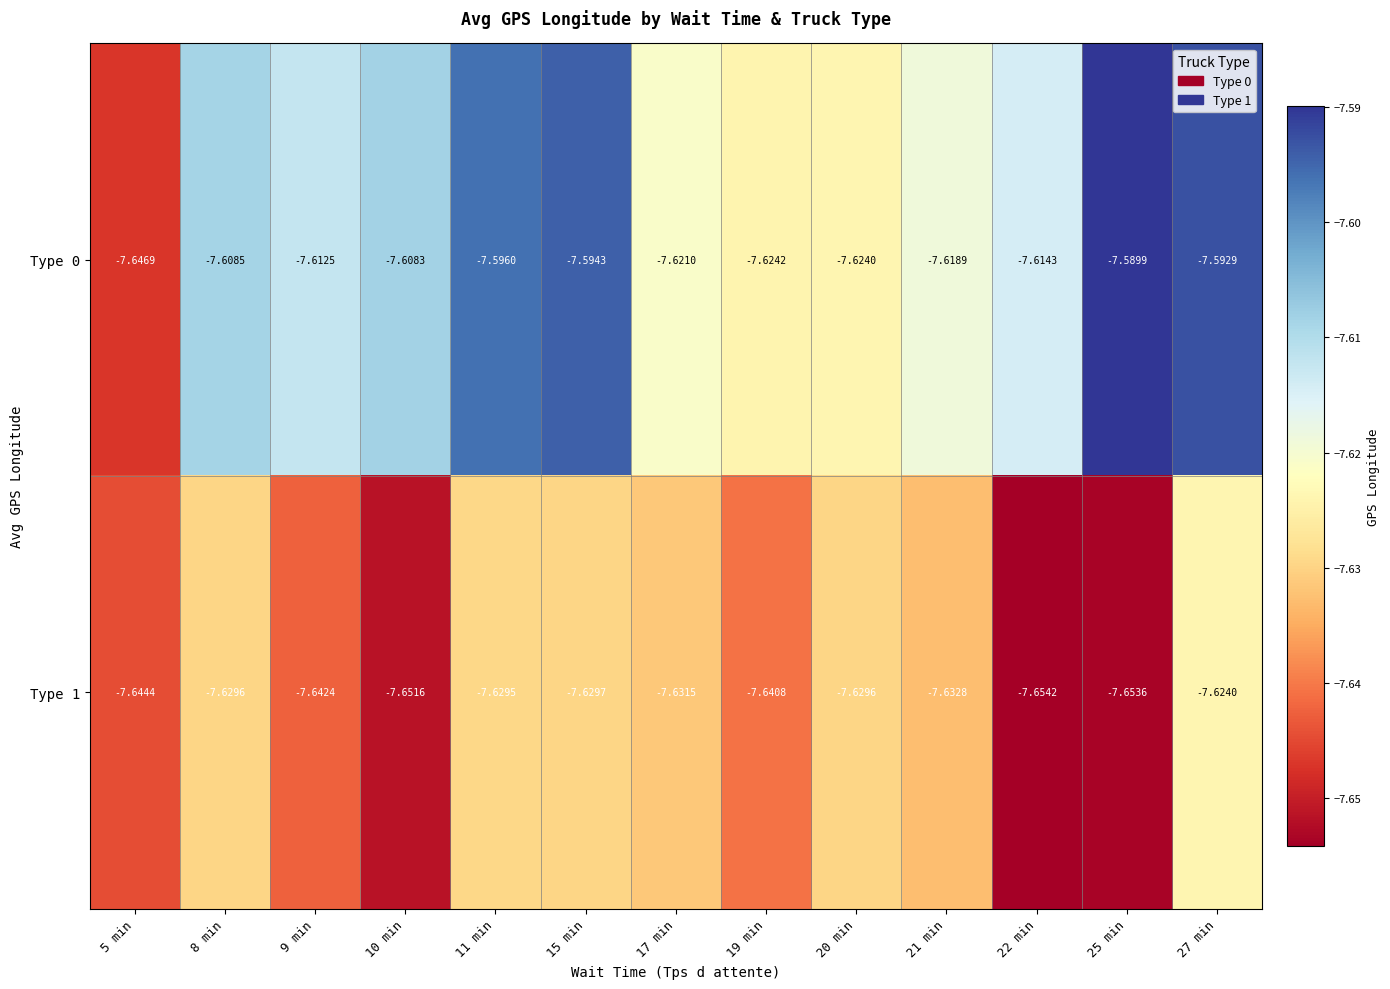

Is the value of Type 1 at 27 min greater than the value of Type 0 at 22 min?

No